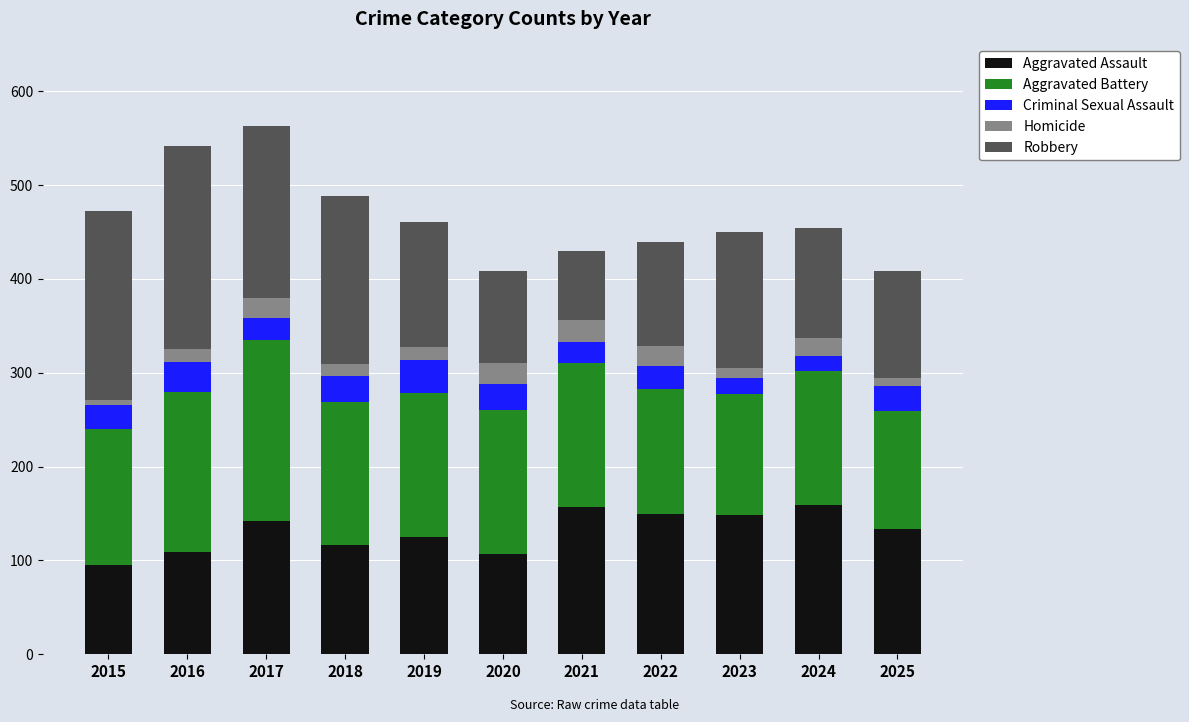

Is it true that Aggravated Assault equals 242 at 2021?

False